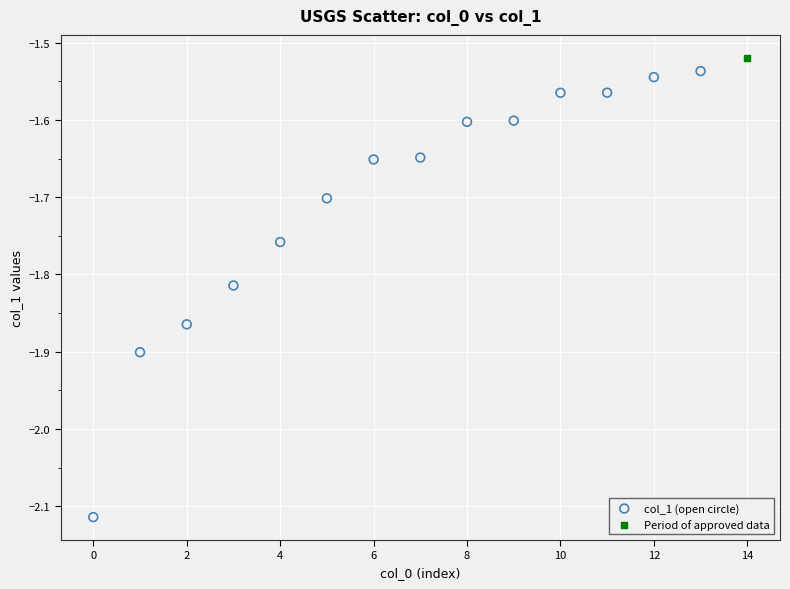

What are all the series names shown in the legend?

col_1 (open circle), Period of approved data